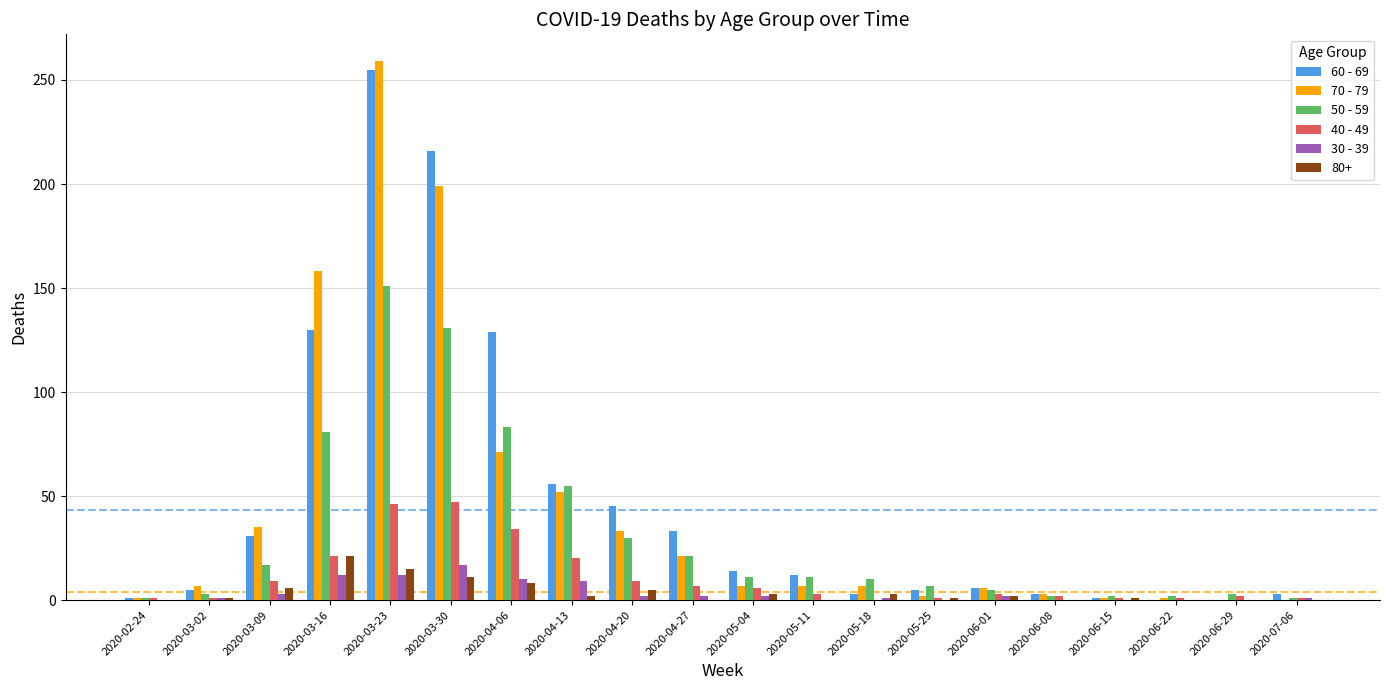

True or false: 40 - 49 has a value of 2 at 2020-06-08.

True